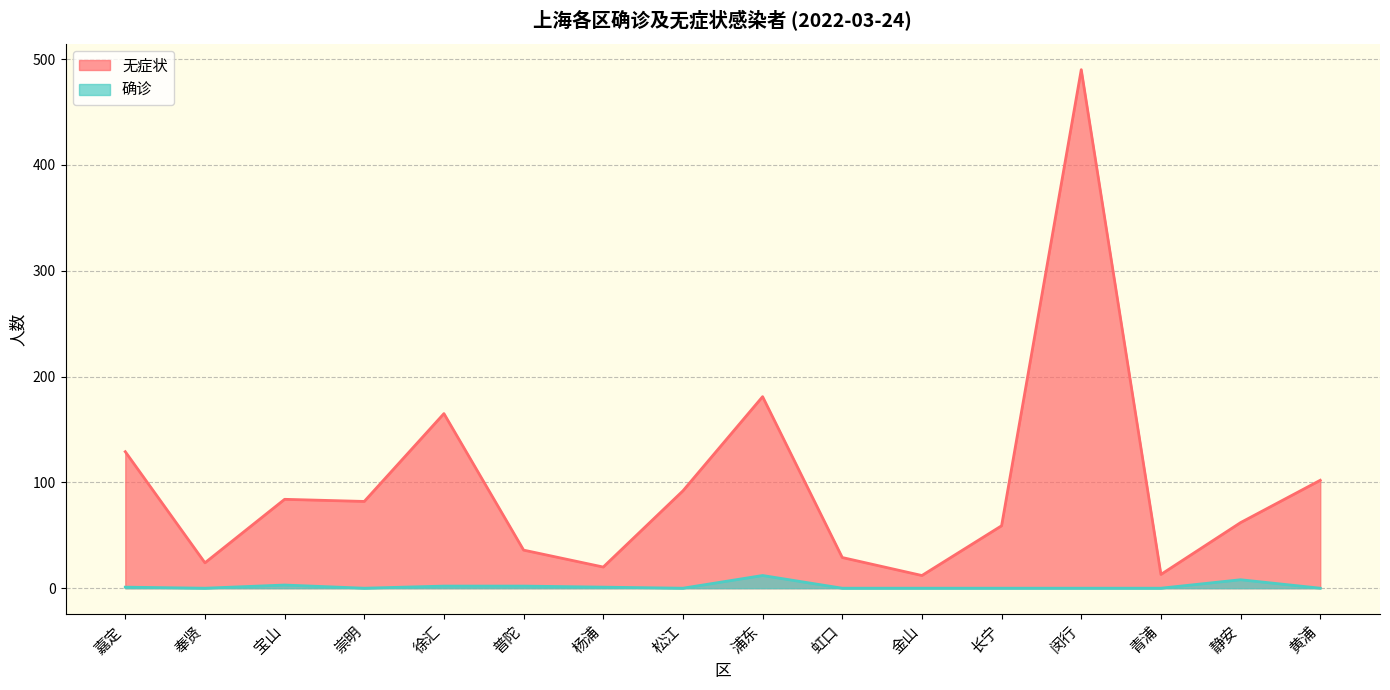

Where is 确诊 nearest to the value 6?

静安